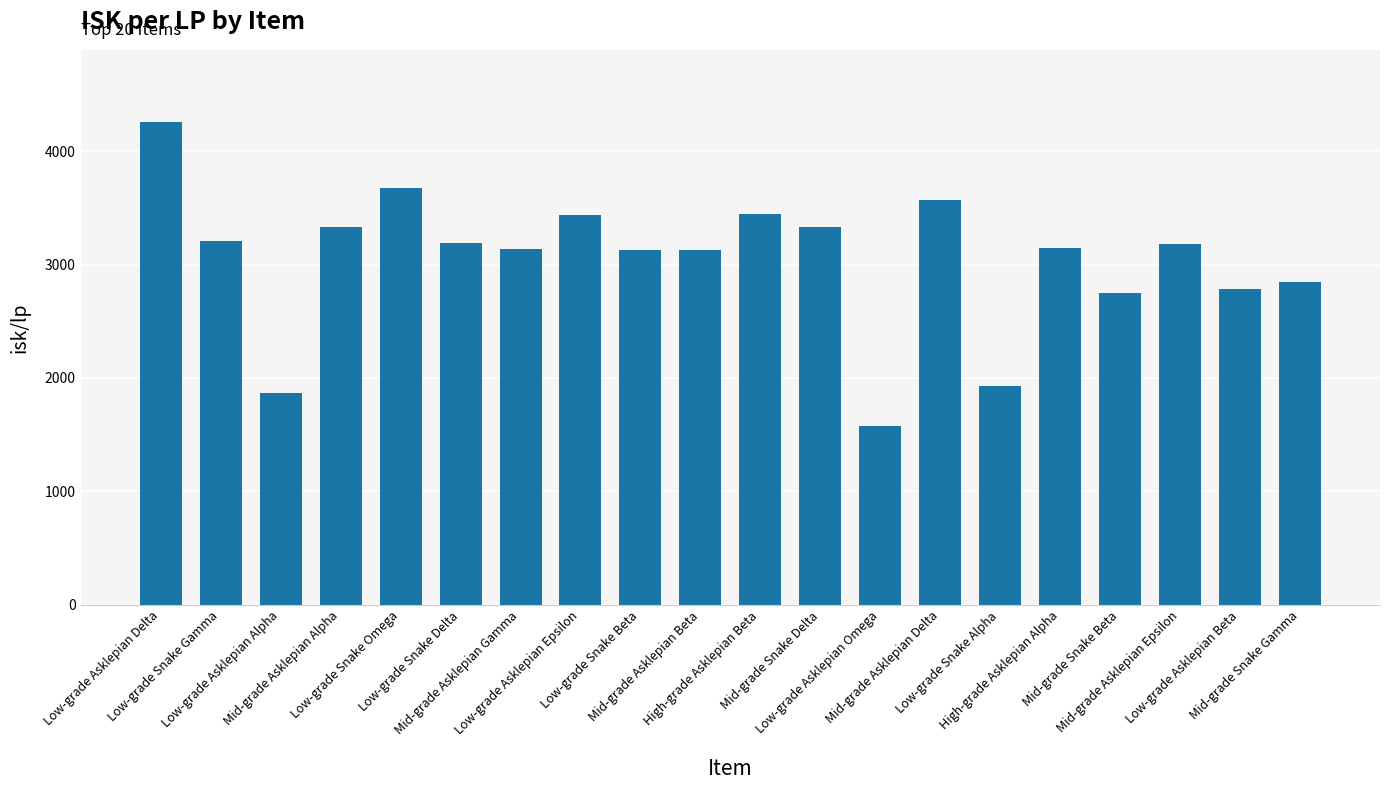

The value at Mid-grade Asklepian Epsilon is 3182.0. True or false?

True